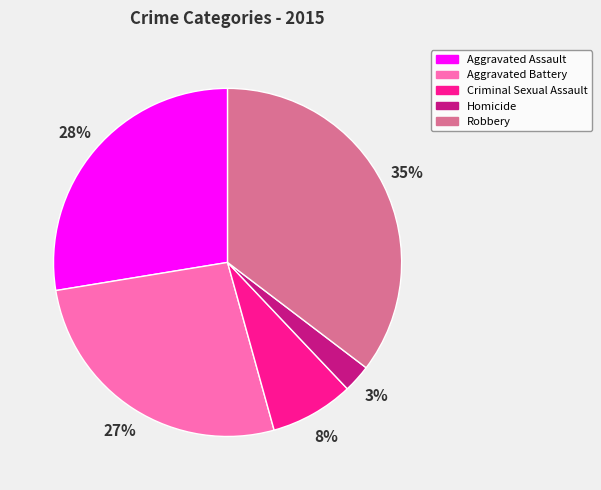

Is Homicide the majority of the pie?

No